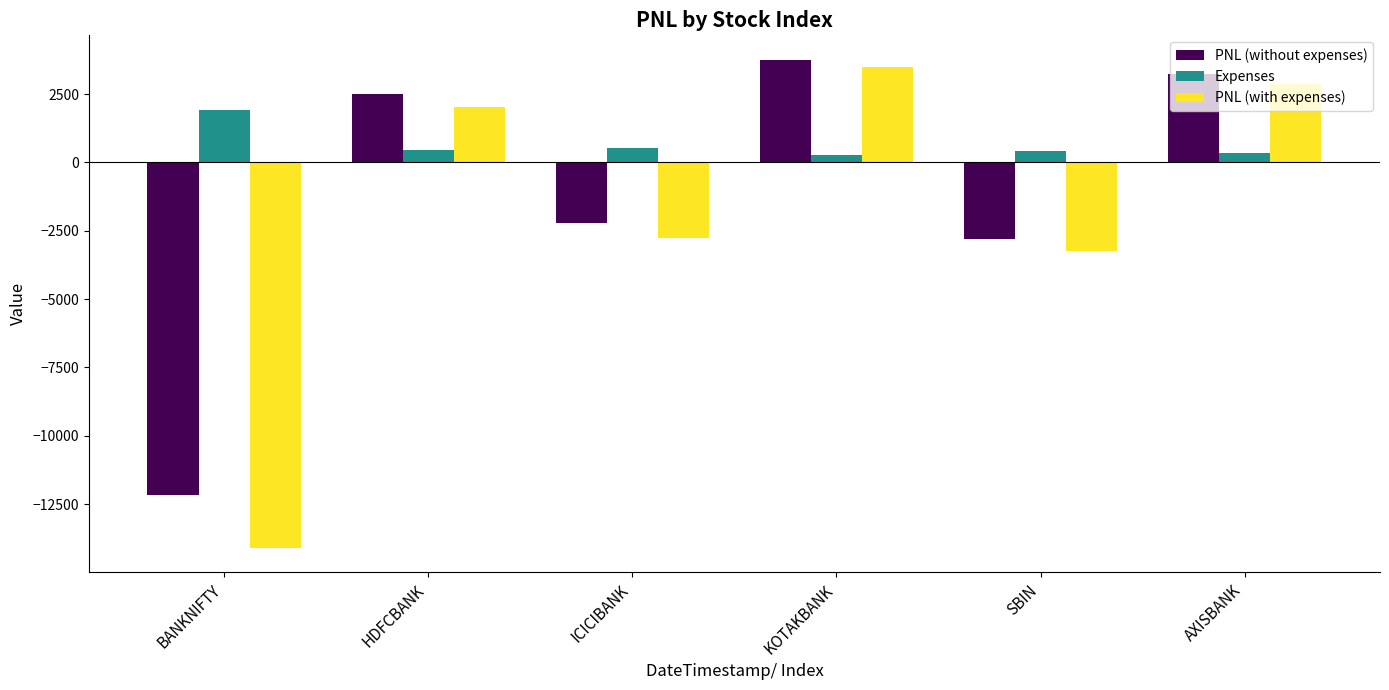

At which label does PNL (with expenses) first exceed 2035?

HDFCBANK